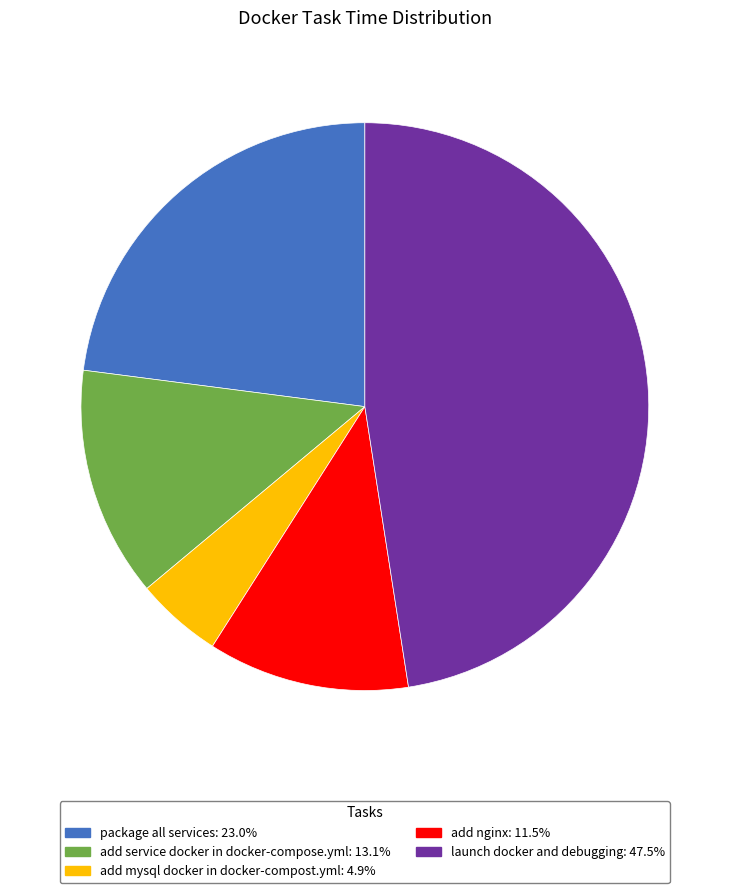

Combined, do add service docker in docker-compose.yml and add mysql docker in docker-compost.yml account for over 50%?

No